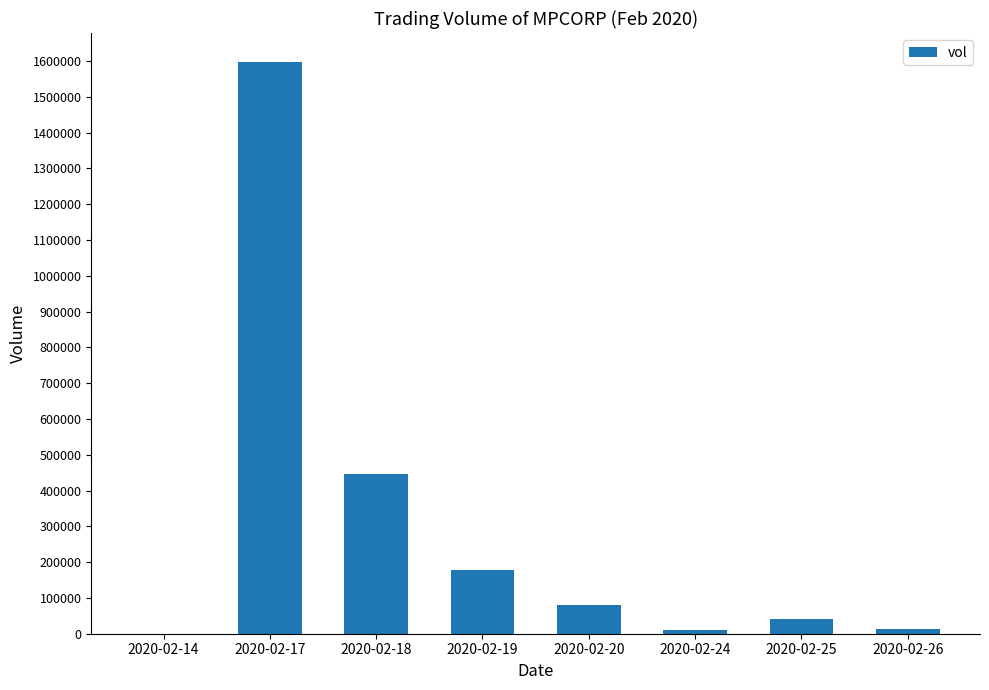

Between 2020-02-20 and 2020-02-26, which is larger?

2020-02-20